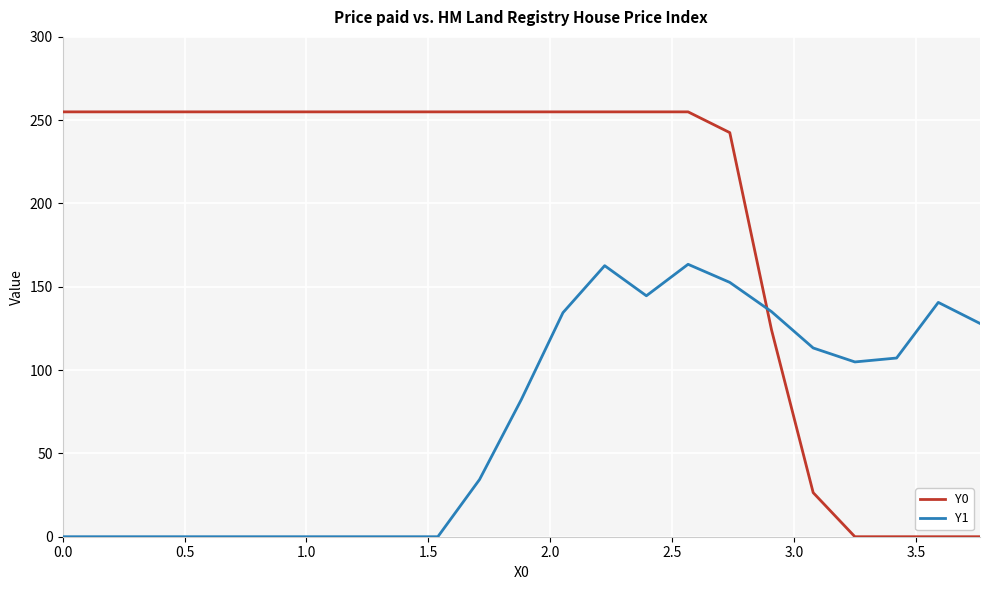

What is the sum of all Y1 values?

1603.7